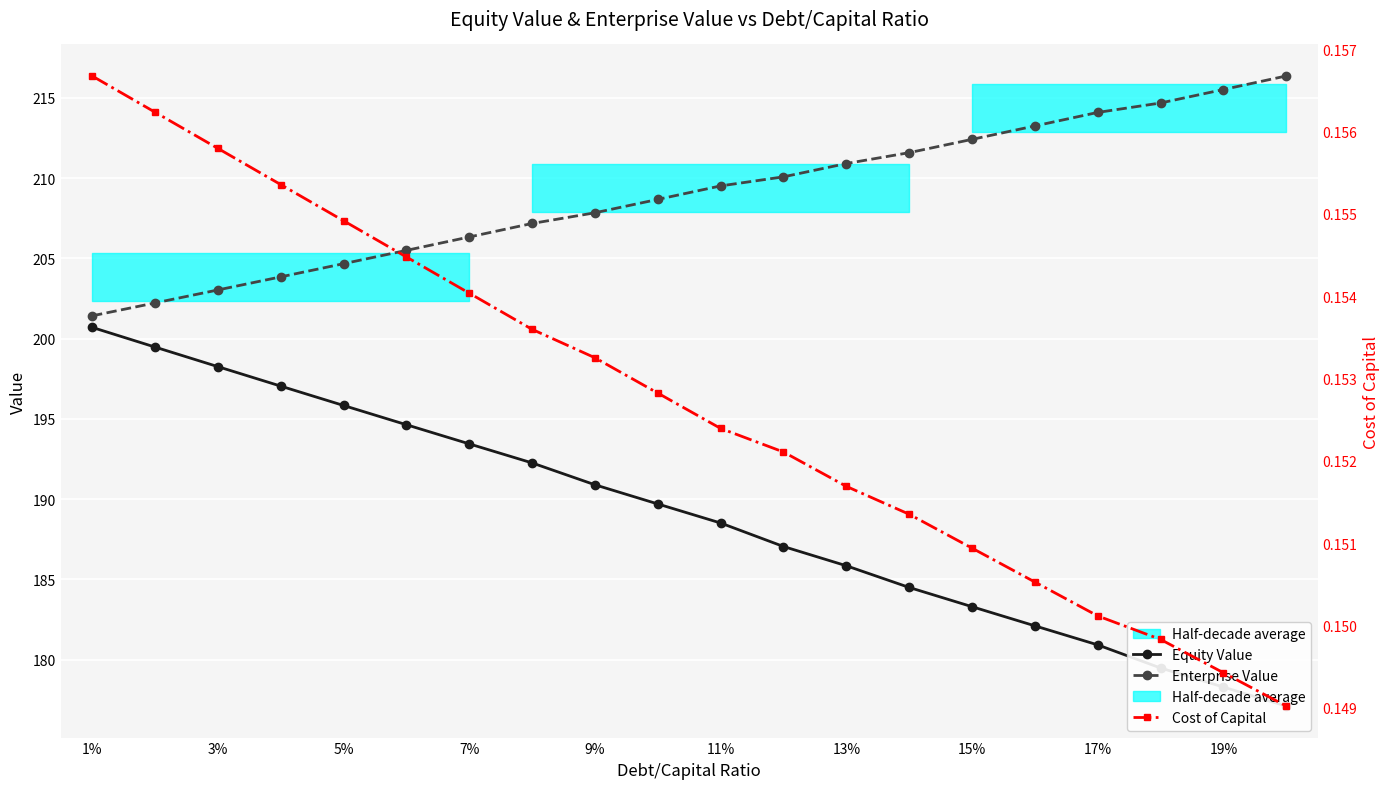

True or false: Cost of Capital and Enterprise Value intersect in this chart.

False